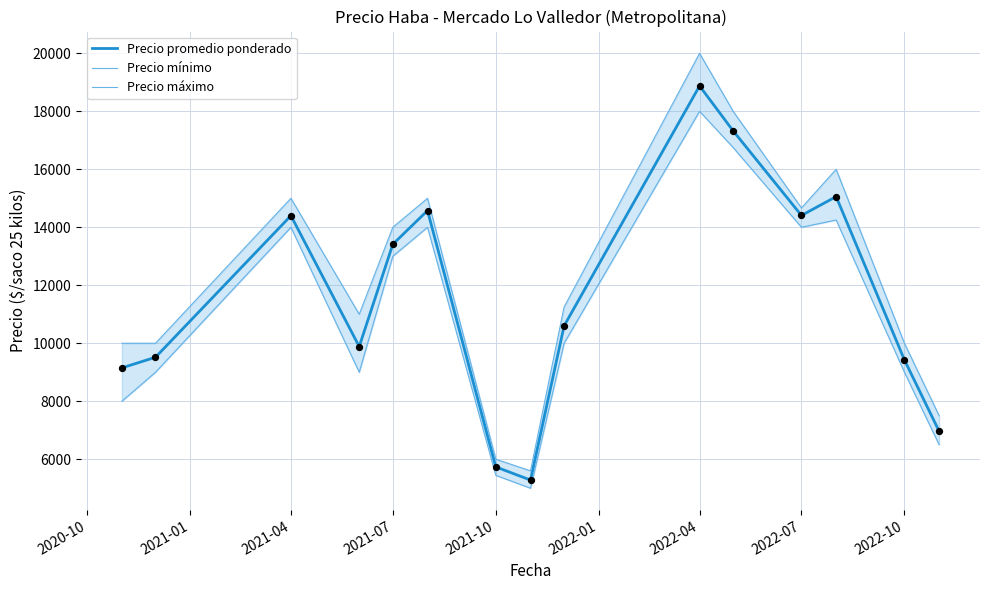

Which series has the largest Y range (max minus min)?

Precio máximo